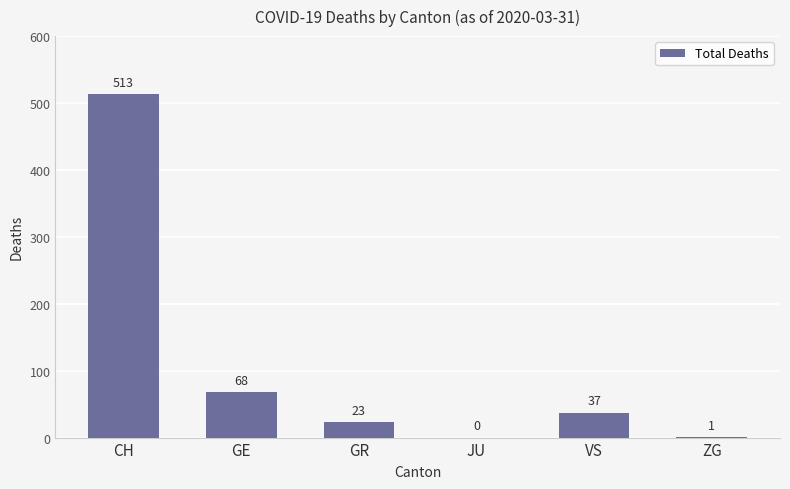

Is it true that the value at GR is 23?

True